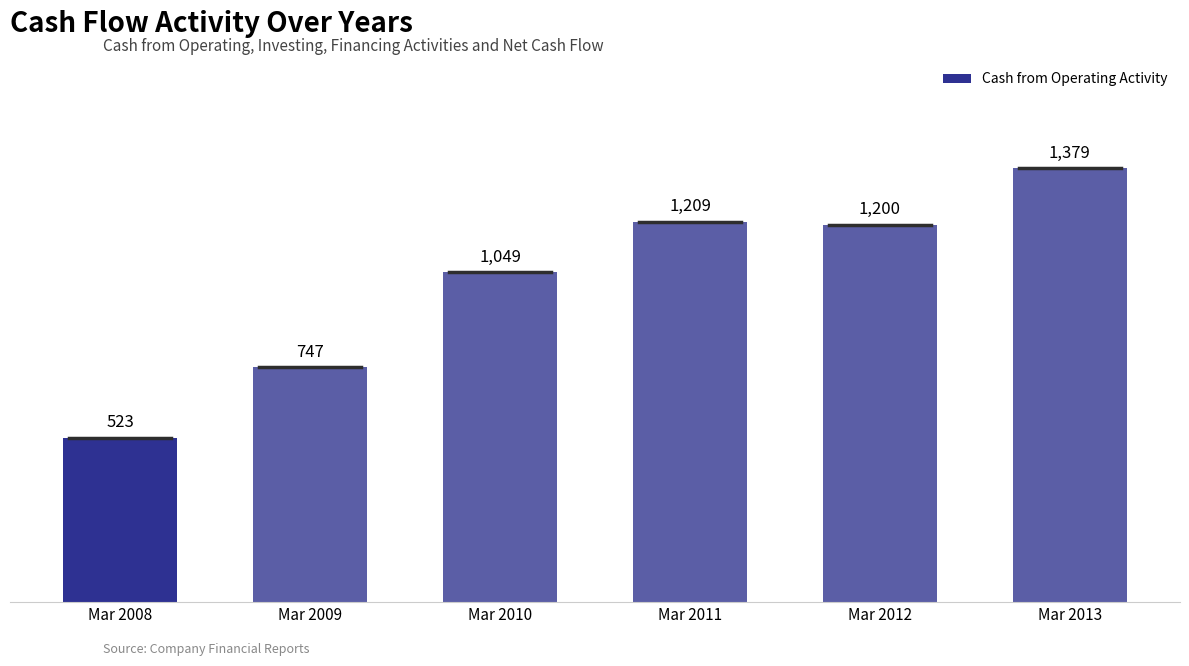

How many data points does each series have?

6